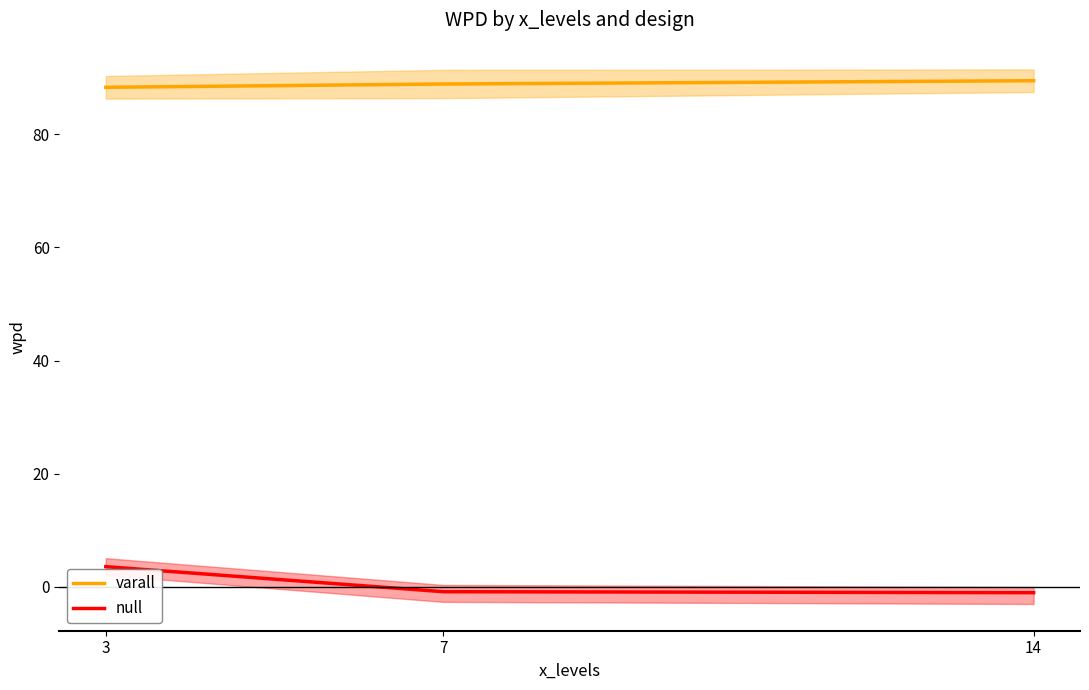

What is the sum of the null values at 3 and 7?

2.7